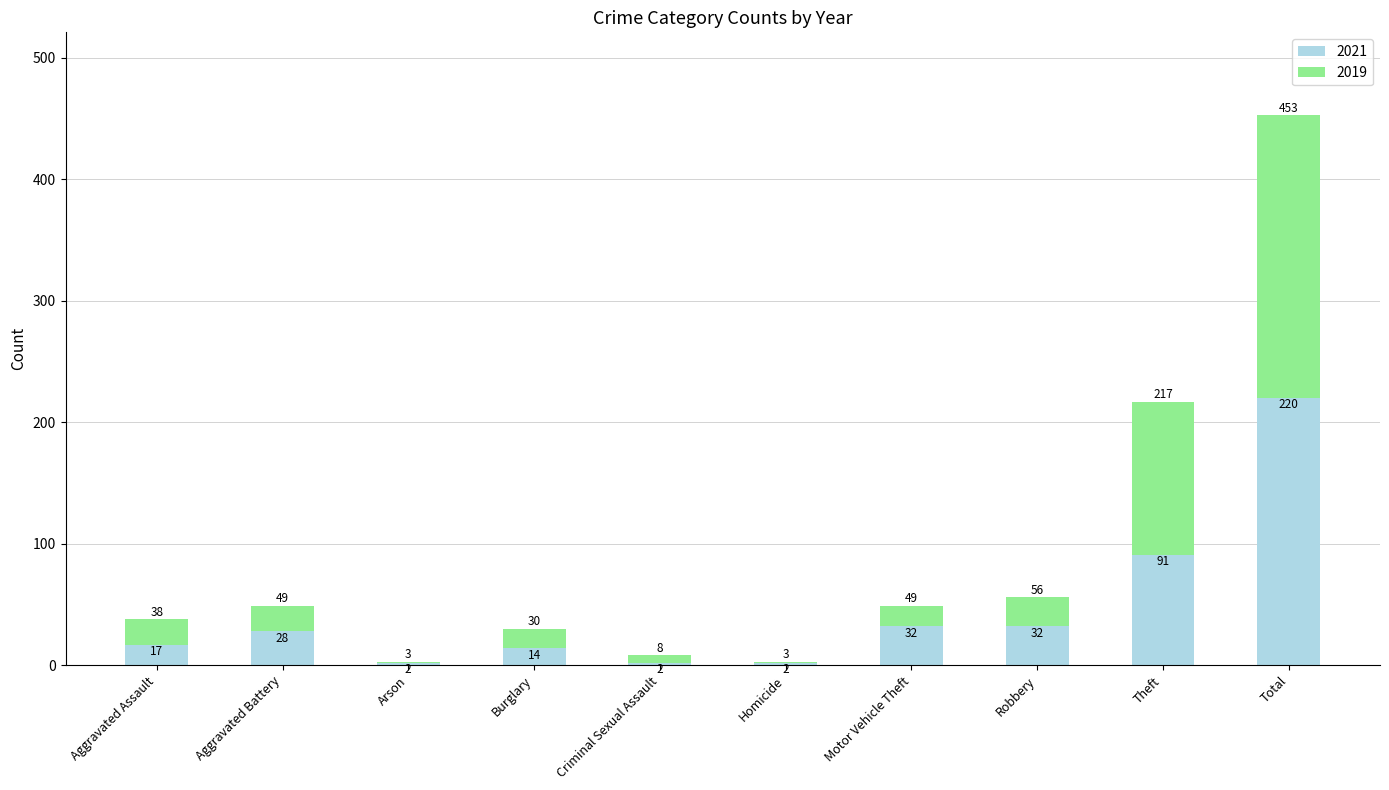

Is it true that 2021 equals 2 at Homicide?

True